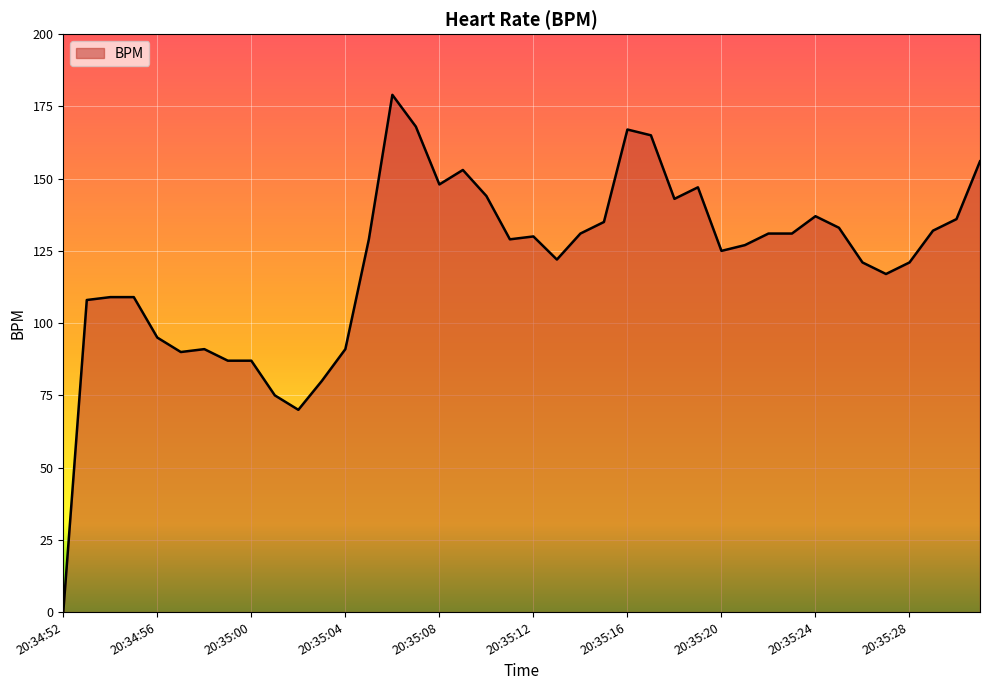

Does the chart have visible grid lines?

Yes